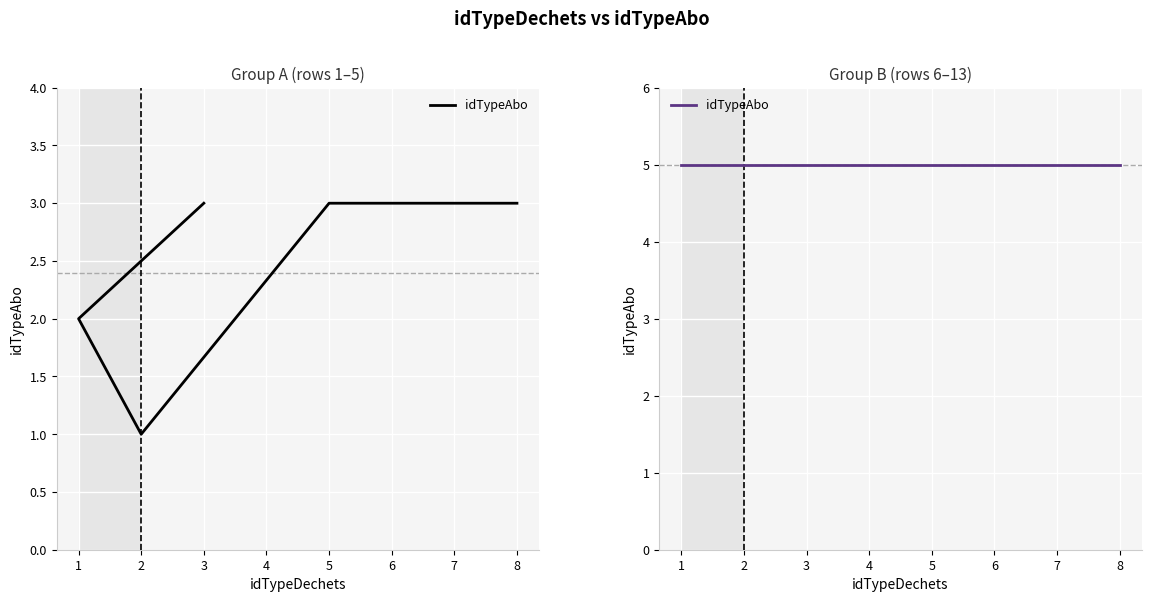

Reading left to right, list all the values displayed in this chart.

3=3	1=2	2=1	5=3	8=3	1=5	2=5	3=5	4=5	5=5	6=5	7=5	8=5